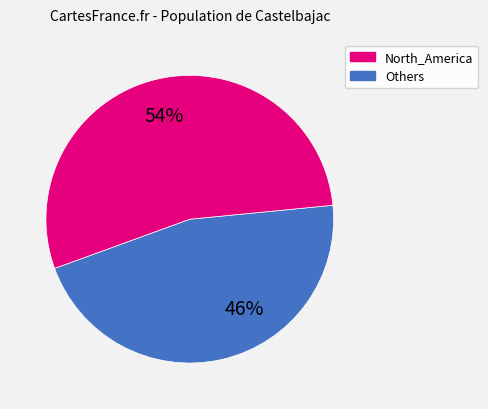

To the nearest percent, what is the average slice percentage?

50%